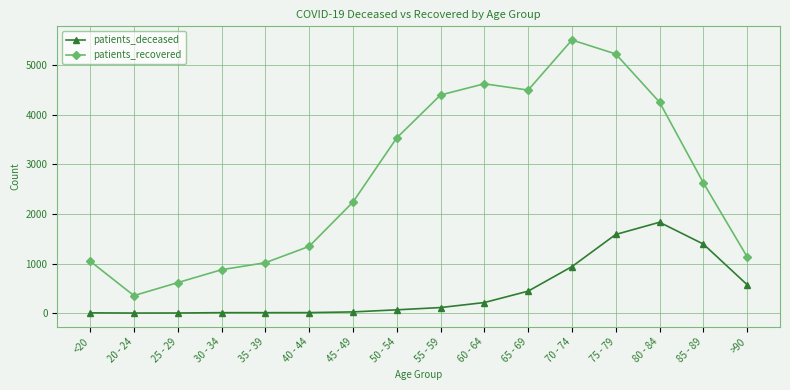

Where is patients_recovered nearest to the value 2932?

85 - 89